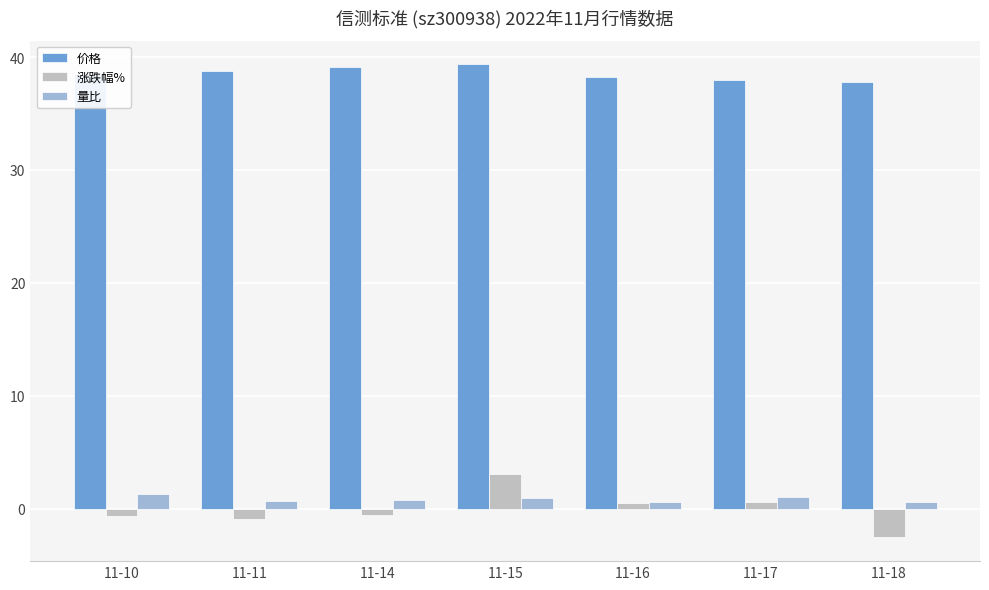

Is it true that 价格 equals 38.8 at 11-11?

True